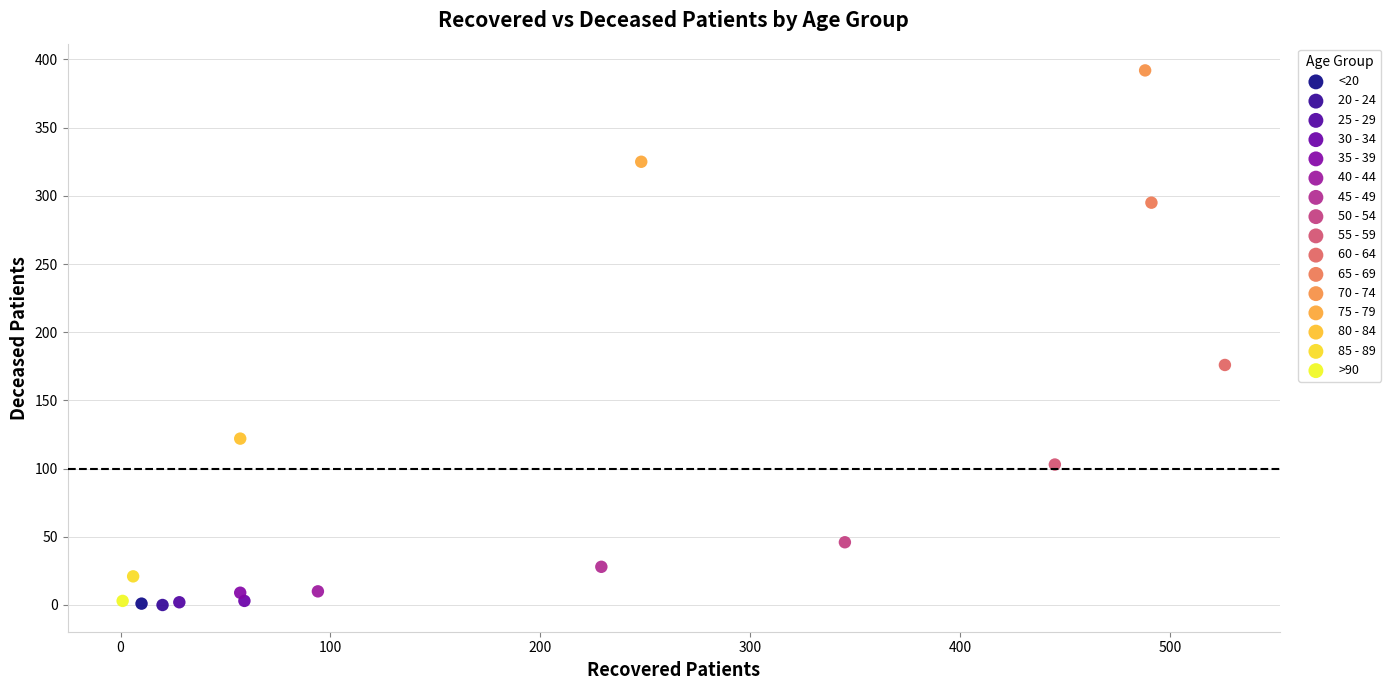

What are all the series names shown in the legend?

<20, 20 - 24, 25 - 29, 30 - 34, 35 - 39, 40 - 44, 45 - 49, 50 - 54, 55 - 59, 60 - 64, 65 - 69, 70 - 74, 75 - 79, 80 - 84, 85 - 89, >90